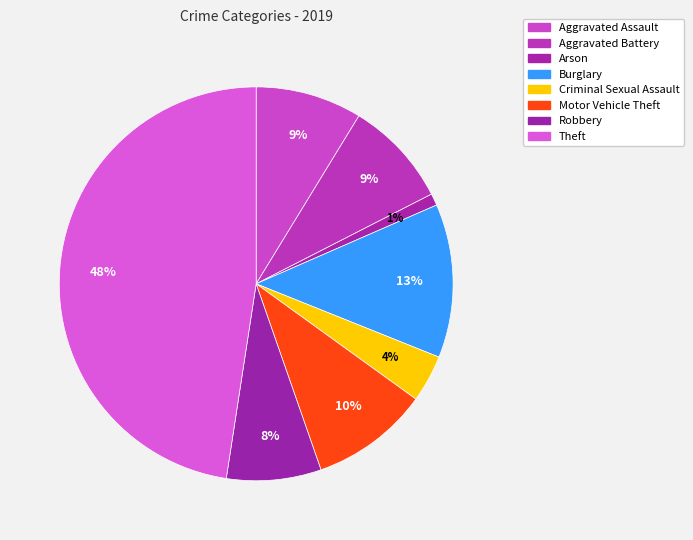

How many segments does this pie chart have?

8